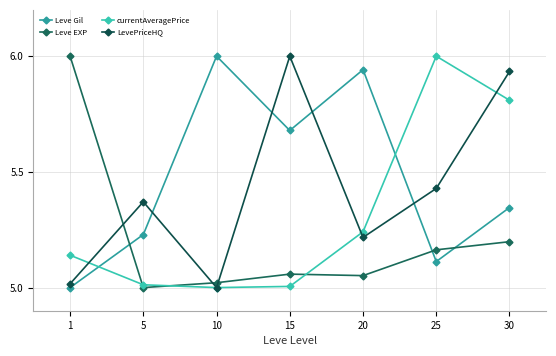

Which series ends up on top after the final intersection of currentAveragePrice and LevePriceHQ?

LevePriceHQ